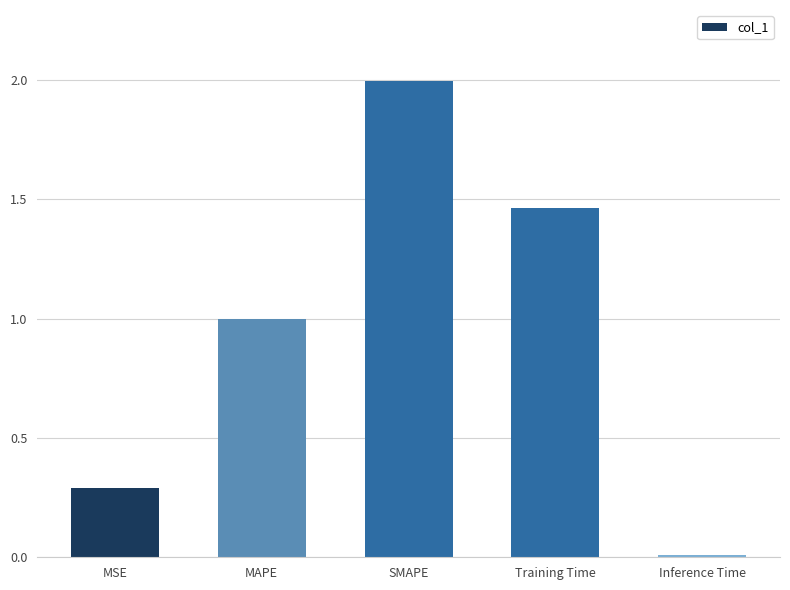

What position from the left is MSE?

1